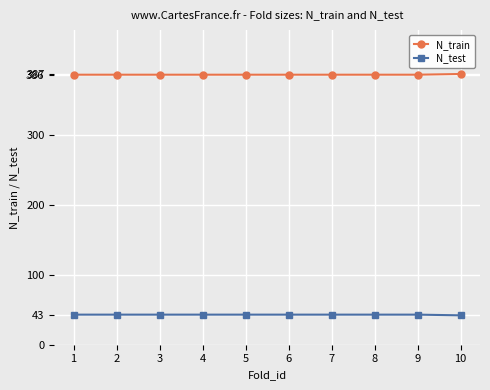

What is the spread (max minus min) of values at 9?

343